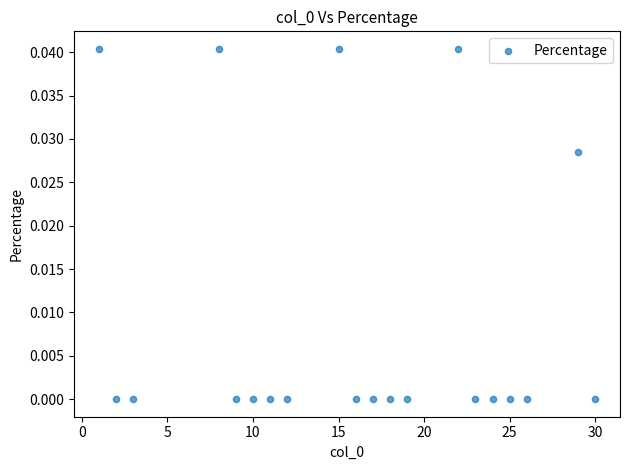

What is the range of X values (max minus min)?

29.0